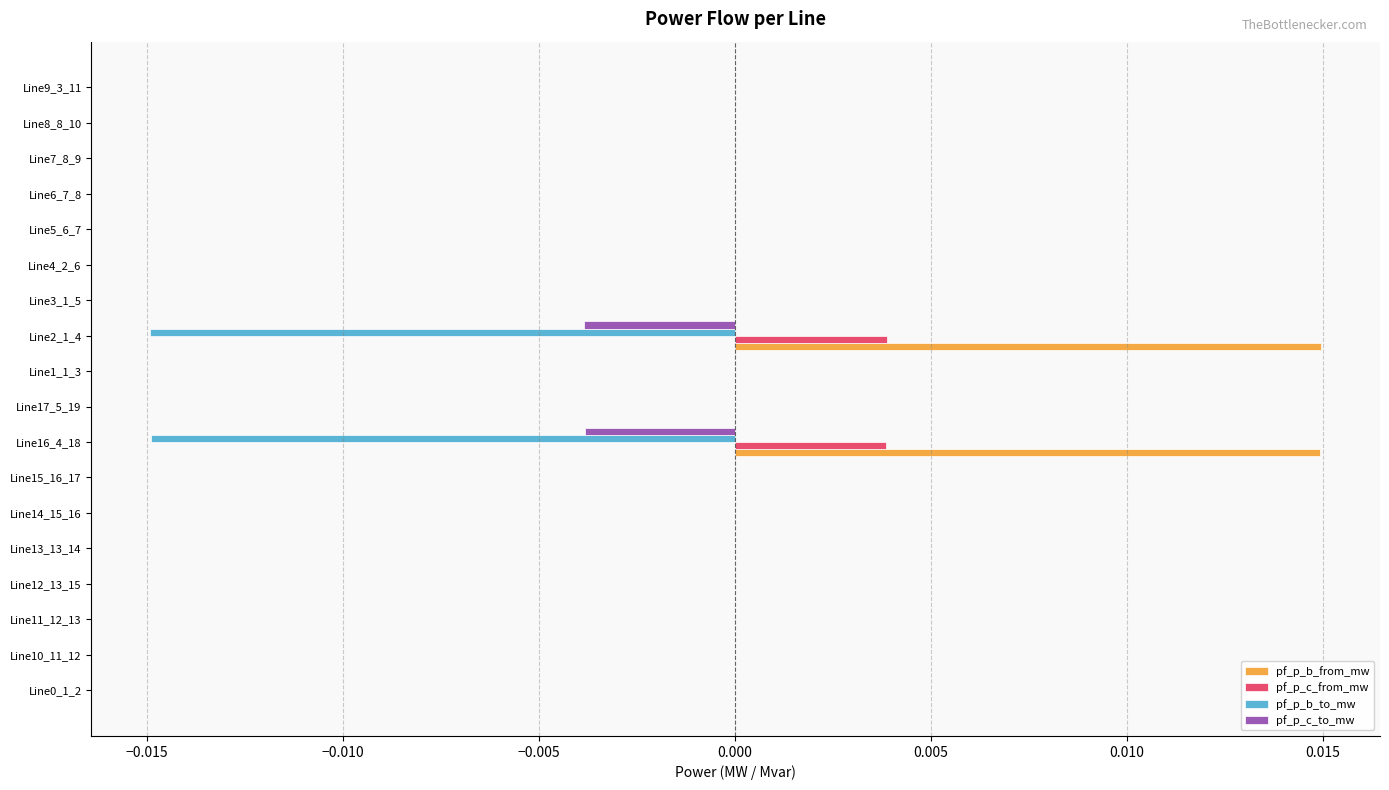

True or false: pf_p_c_to_mw has a value of 0.0 at Line6_7_8.

True